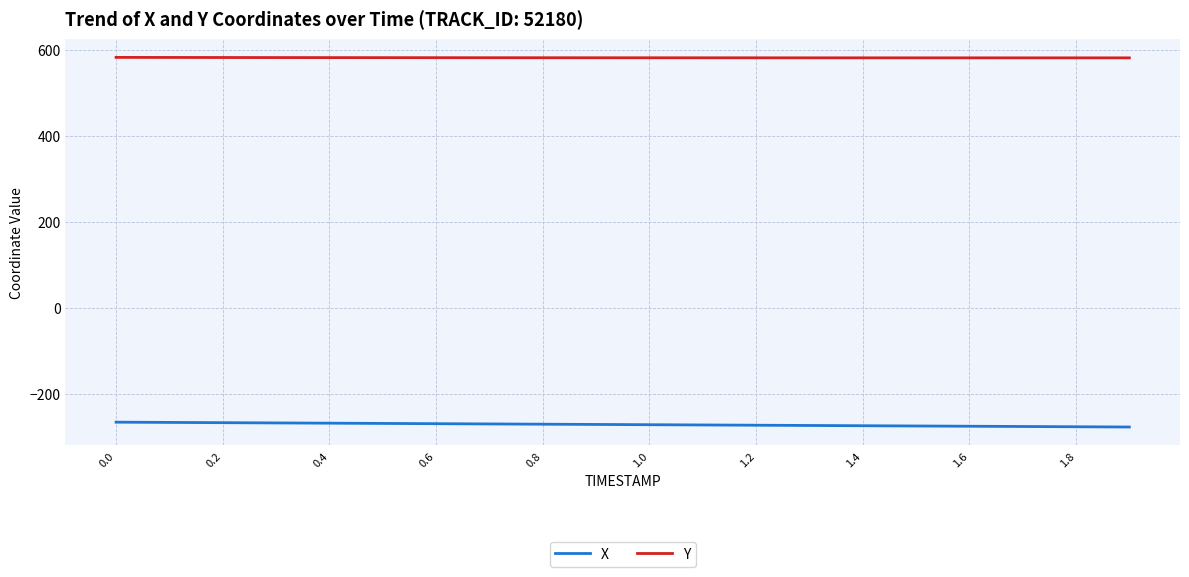

List the series in order of their peak value, highest first.

Y, X